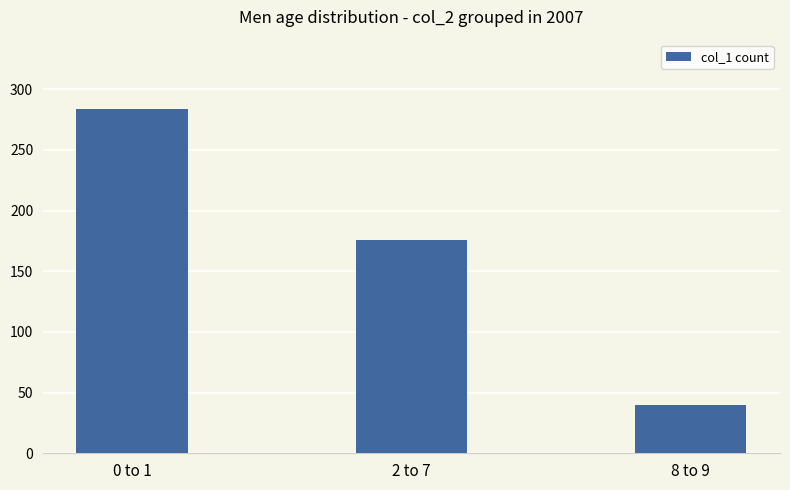

Approximately how many times larger is the value at 8 to 9 compared to 2 to 7?

0.2